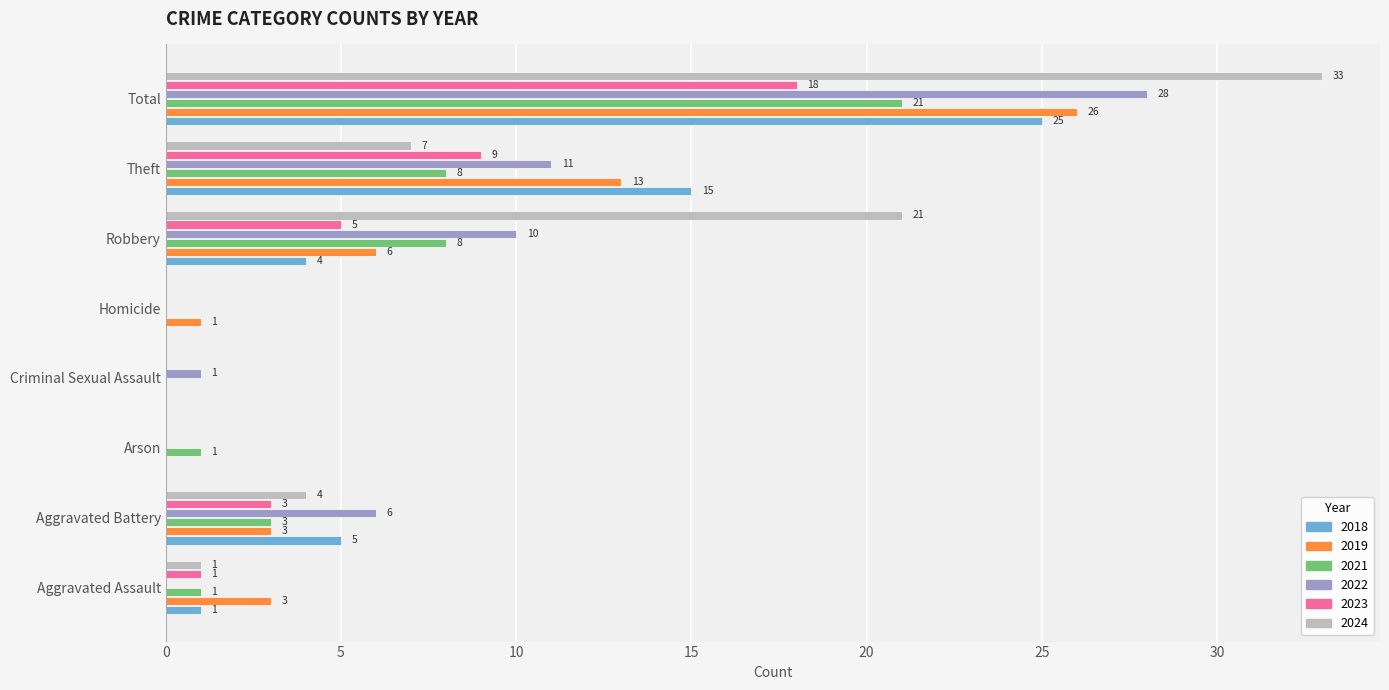

What is the maximum value for 2021?

21